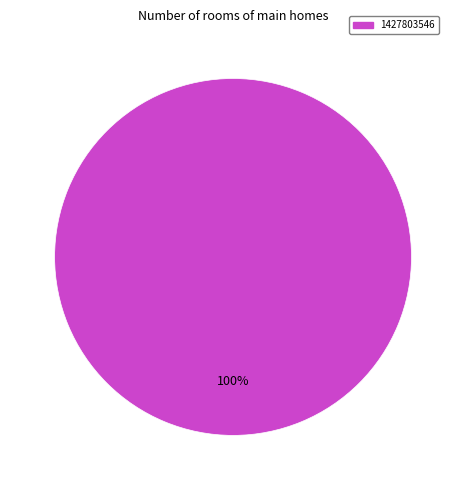

Is there a majority slice in this chart?

Yes